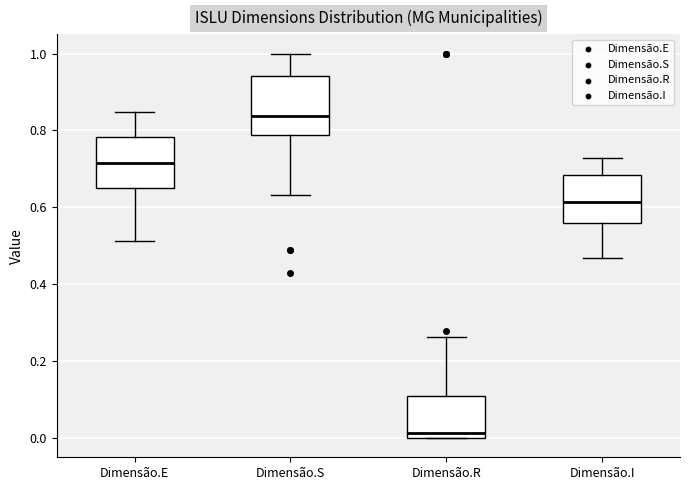

Where does the upper whisker of the box for Dimensão.R end on the y-axis? The values are not printed on the chart, so give them approximately, as read against the axis.

0.26